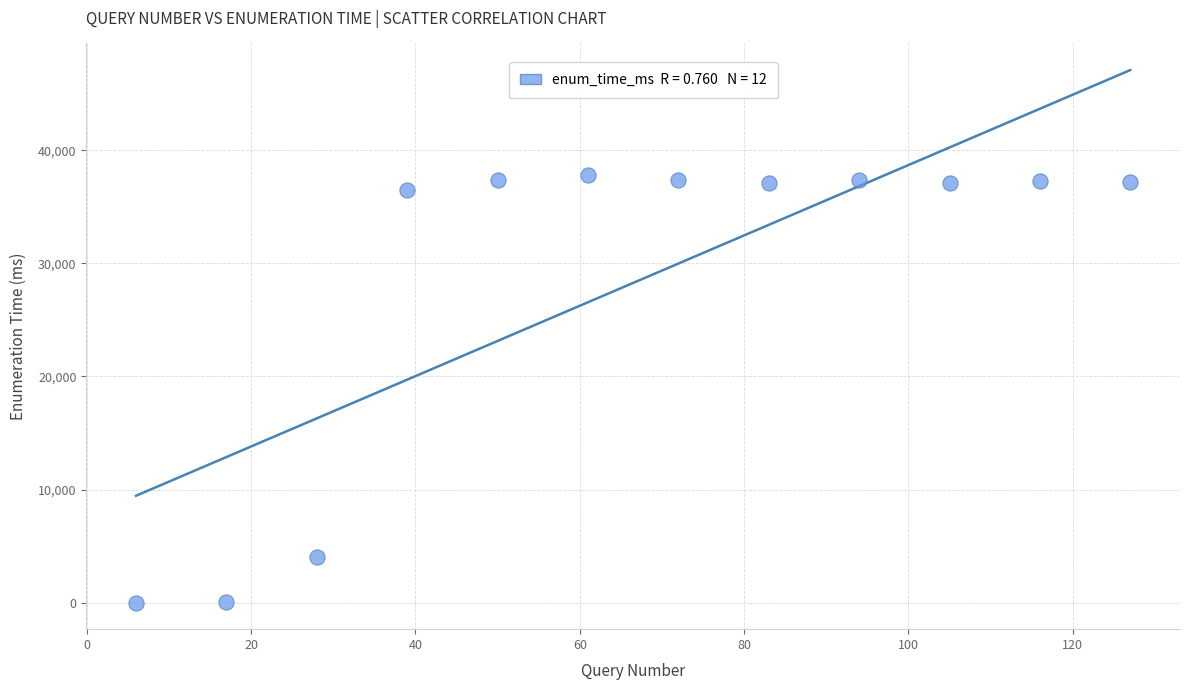

What Y value in the scatter plot is closest to 18895?

4060